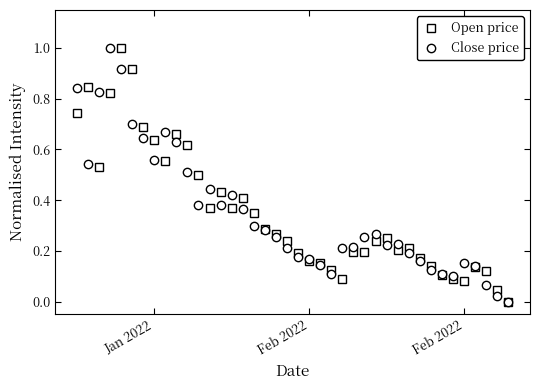

How many categories are shown in the chart?

40